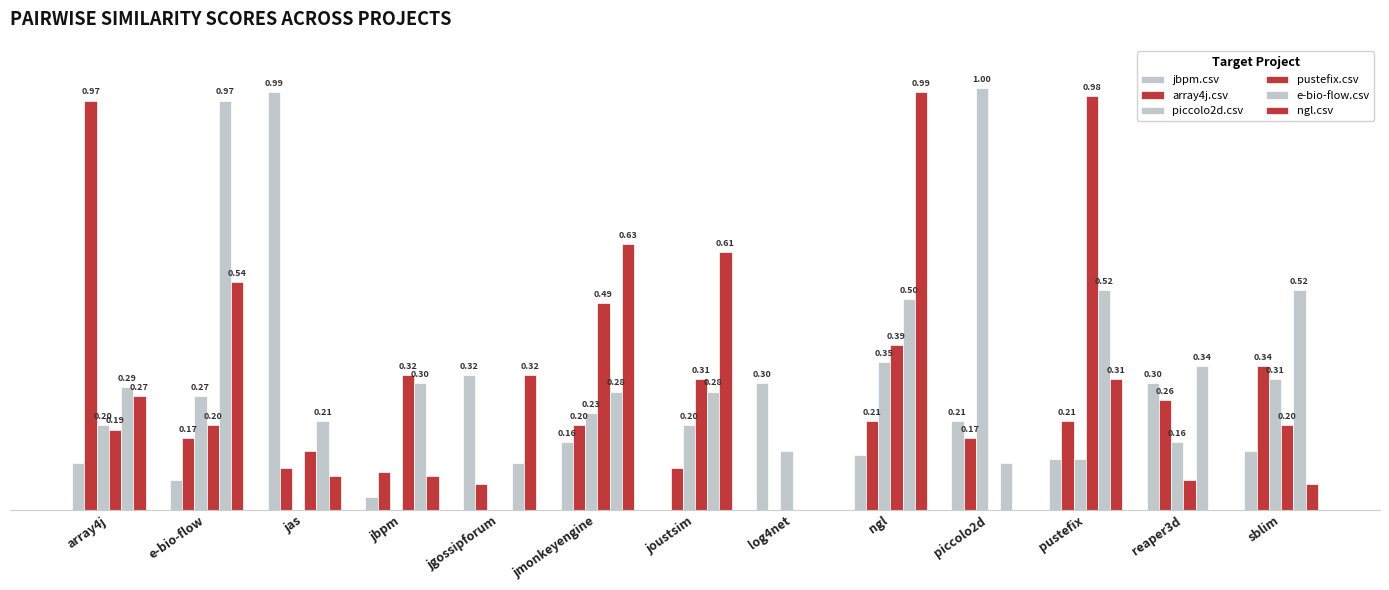

What is the value of the array4j.csv bar at the 10th from the left?

0.2